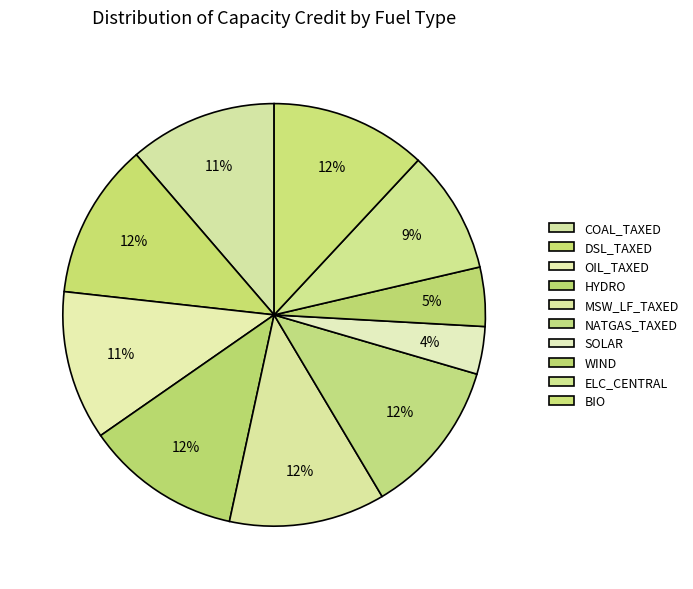

Is there a majority slice in this chart?

No